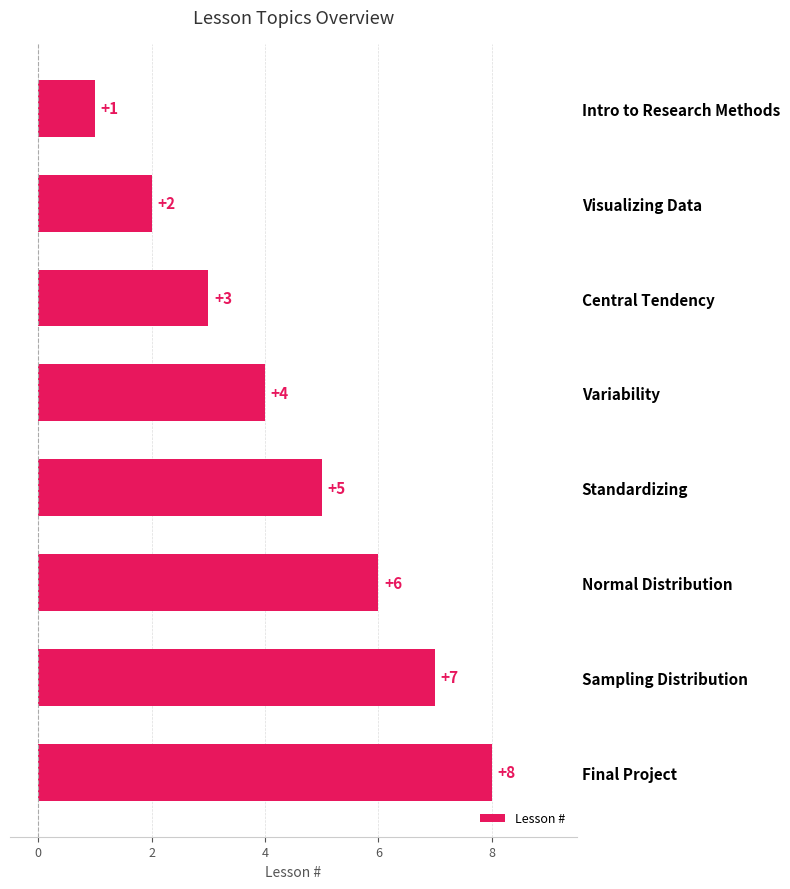

The value at Final Project is 8. True or false?

True